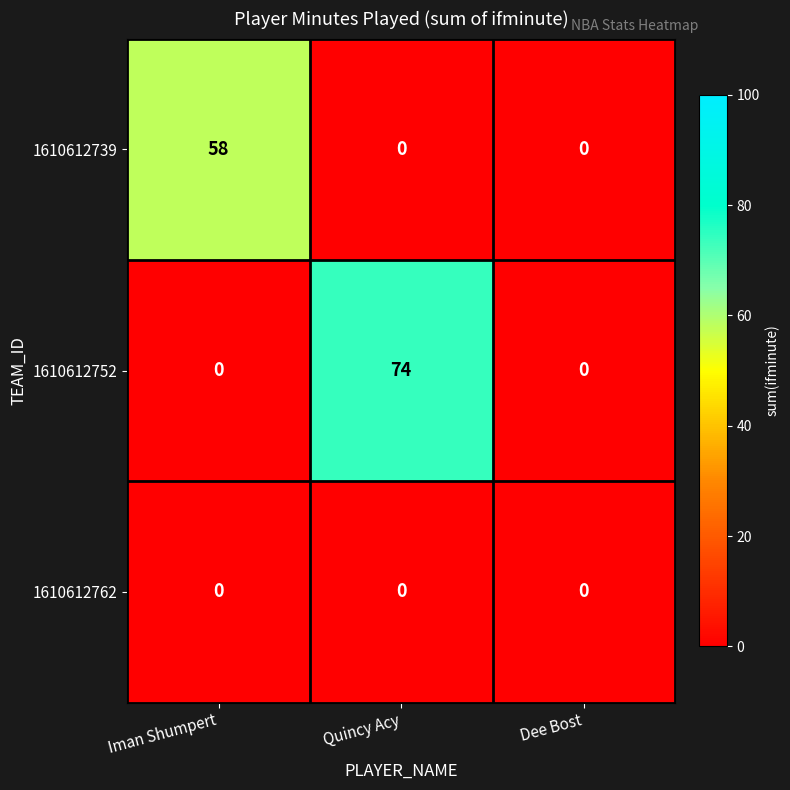

Reading left to right, transcribe all the data shown in this chart.

1610612739: 58	0	0
1610612752: 0	74	0
1610612762: 0	0	0